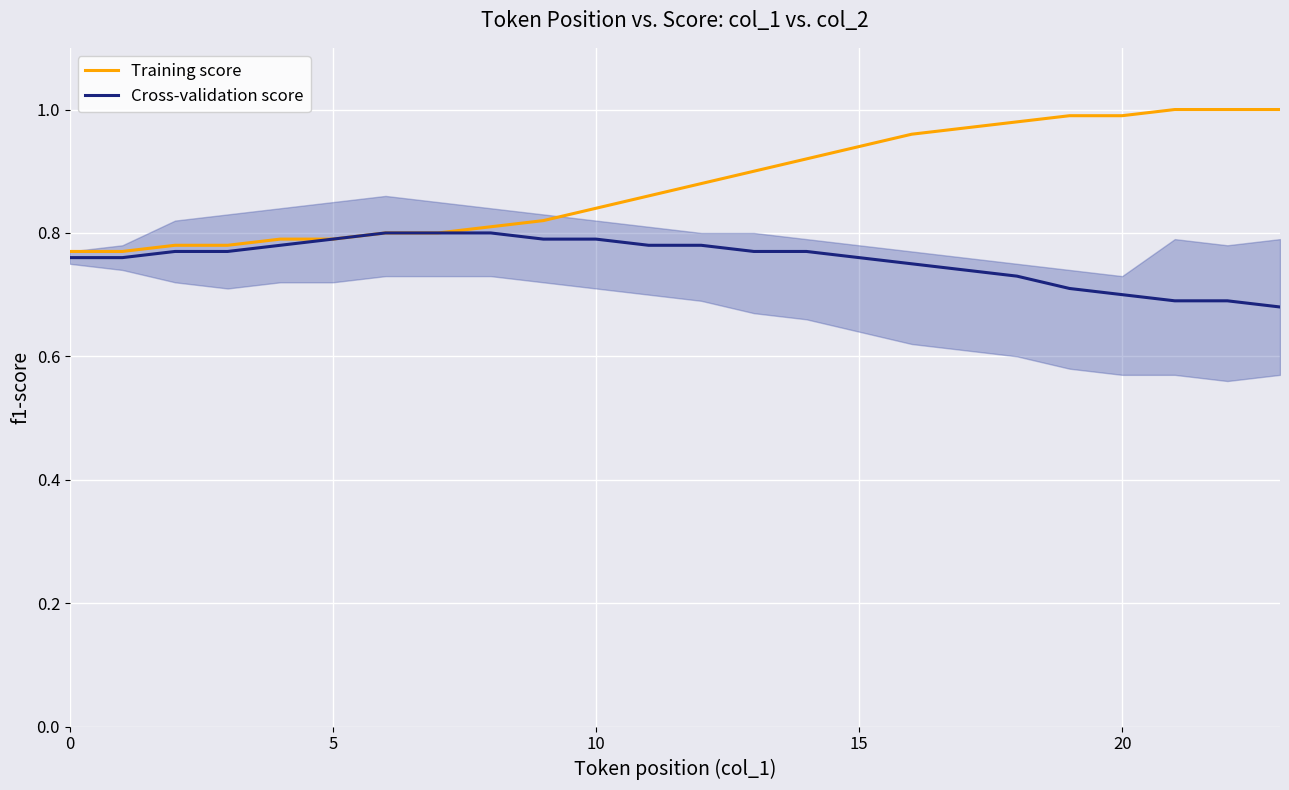

Count the number of categories in the chart.

24